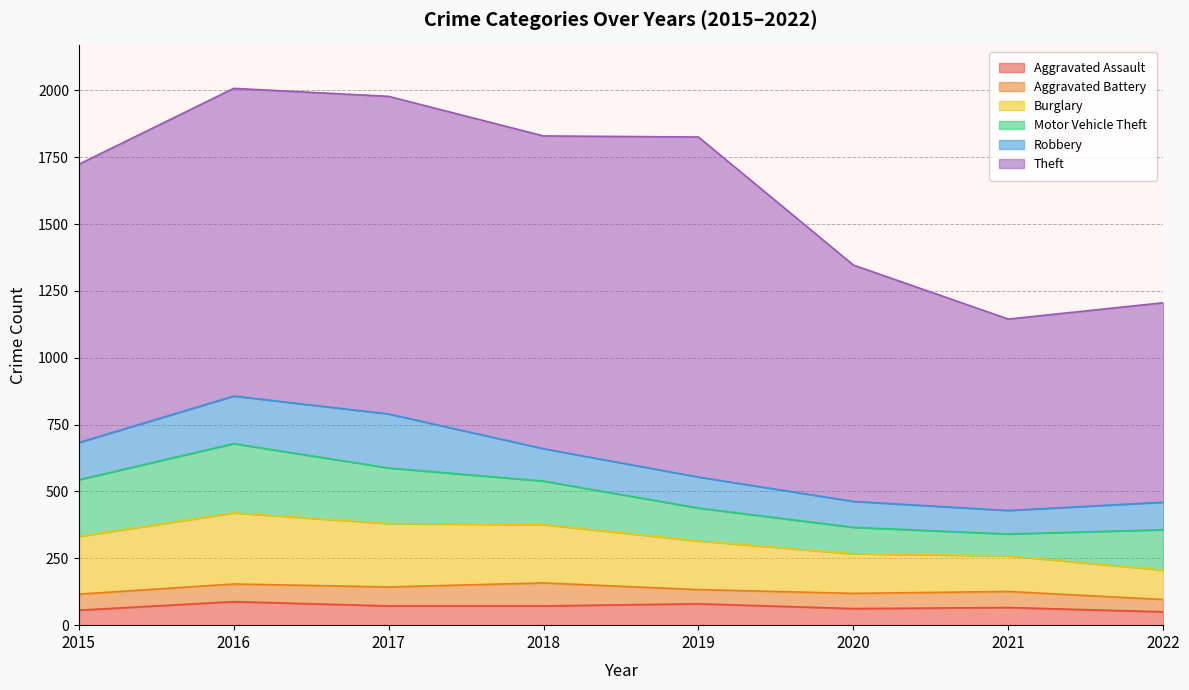

How many categories are shown in the chart?

8